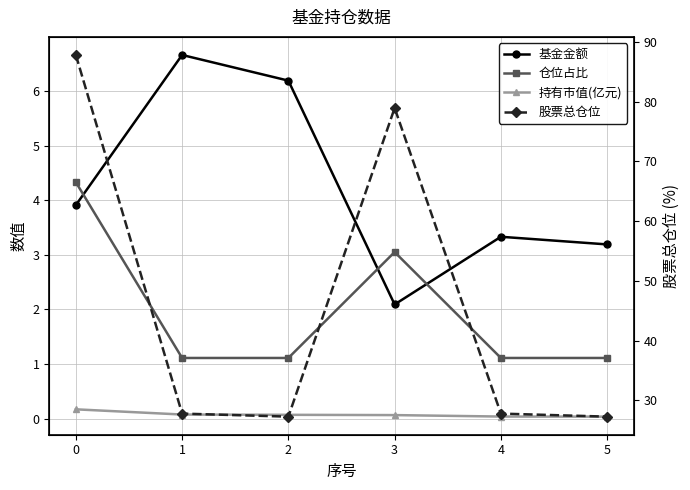

At 4, list the series in order from smallest to largest.

持有市值(亿元), 仓位占比, 基金金额, 股票总仓位